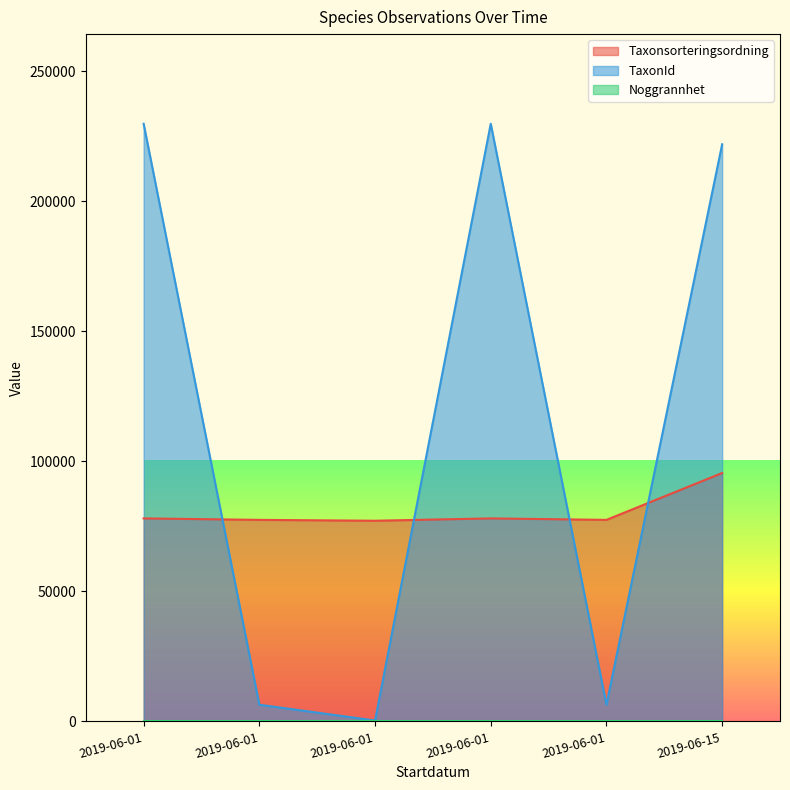

Reading left to right, transcribe all the data shown in this chart.

Taxonsorteringsordning: 2019-06-01=78072	2019-06-01=77506	2019-06-01=77177	2019-06-01=78072	2019-06-01=77506	2019-06-15=95519
TaxonId: 2019-06-01=229821	2019-06-01=6425	2019-06-01=353	2019-06-01=229821	2019-06-01=6425	2019-06-15=221945